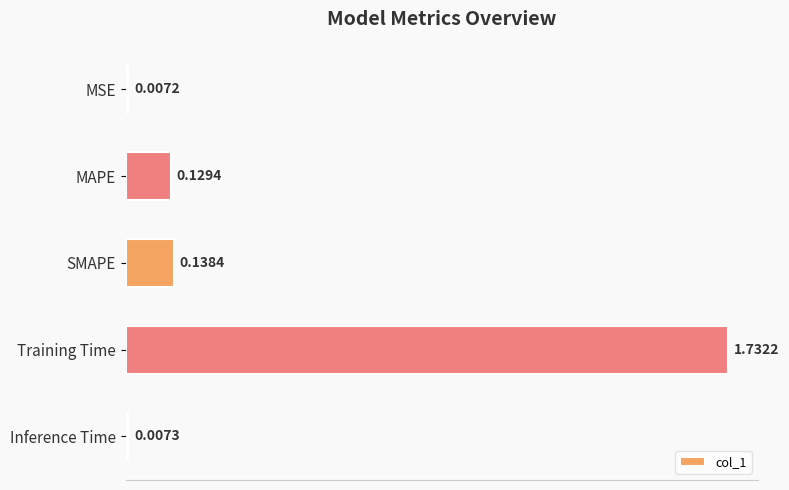

Which label corresponds to the largest value in the chart?

Training Time